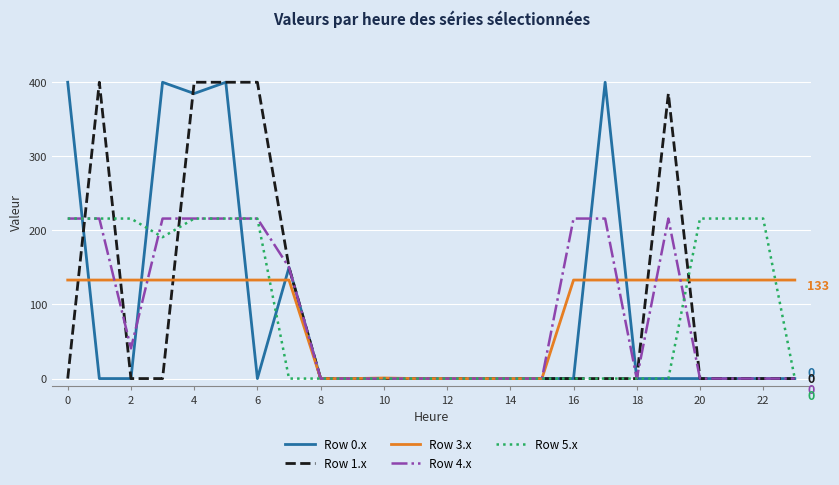

Reading right to left, what are all the values shown in this chart?

Row 0.x: 0.0	0.0	0.0	0.0	0.0	0.0	400.0	0.0	0.0	0.0	0.0	0.0	0.0	0.0	0.0	0.0	150.1	0.0	400.0	384.8	400.0	0.0	0.0	400.0
Row 1.x: 0.0	0.0	0.0	0.0	384.8	0.0	0.0	0.0	0.0	0.0	0.0	0.0	0.0	0.0	0.0	0.0	150.1	400.0	400.0	400.0	0.0	0.0	400.0	0.0
Row 3.x: 133.0	133.0	133.0	133.0	133.0	133.0	133.0	133.0	0.0	0.0	0.0	0.0	0.0	0.7	0.0	0.0	133.0	133.0	133.0	133.0	133.0	133.0	133.0	133.0
Row 4.x: 0.0	0.0	0.0	0.0	216.0	0.0	216.0	216.0	0.0	0.0	0.0	0.0	0.0	0.0	0.0	0.0	150.1	216.0	216.0	216.0	216.0	40.8	216.0	216.0
Row 5.x: 0.0	216.0	216.0	216.0	0.0	0.0	0.0	0.0	0.0	0.0	0.0	0.0	0.0	0.0	0.0	0.0	0.0	216.0	216.0	216.0	190.9	216.0	216.0	216.0